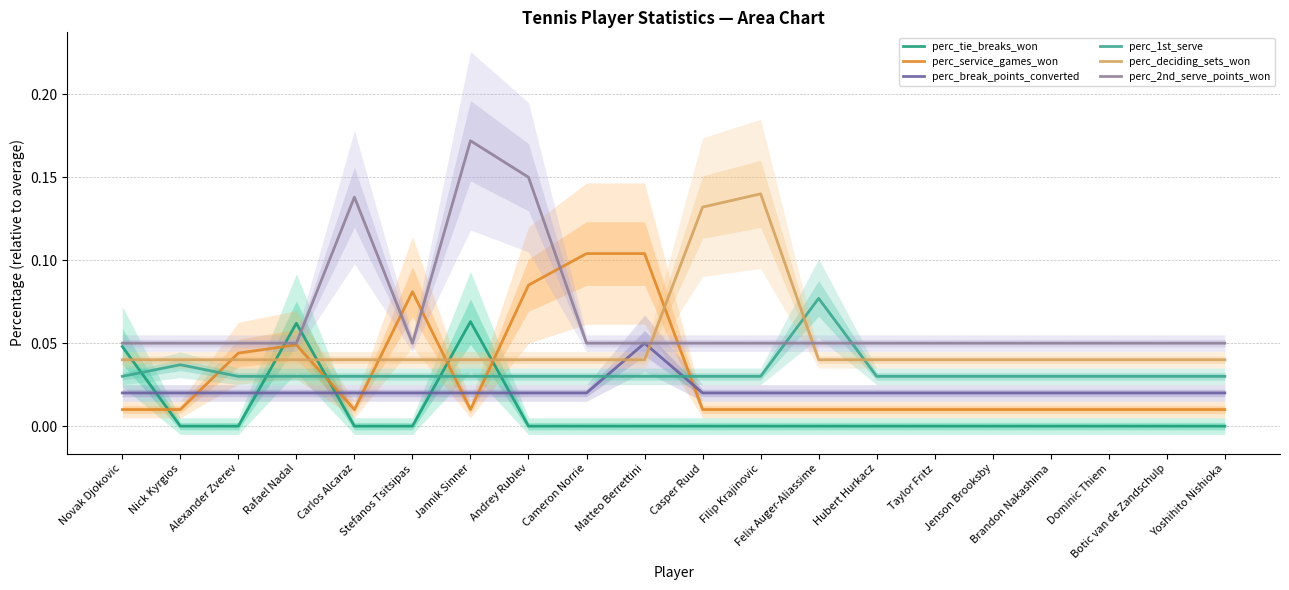

At which label is perc_deciding_sets_won closest to 0?

Novak Djokovic